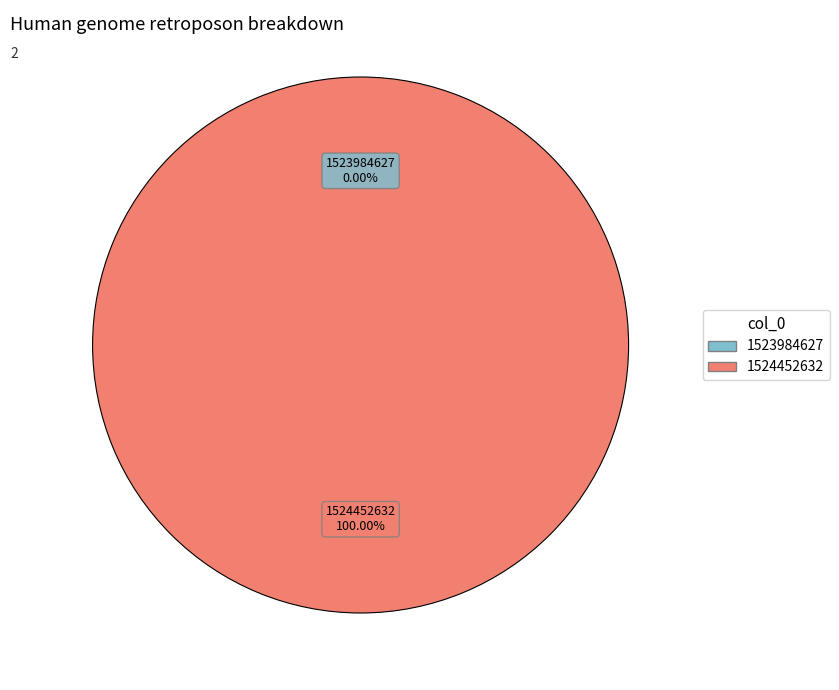

To the nearest percent, what is the difference between the largest and smallest slice percentages?

100%